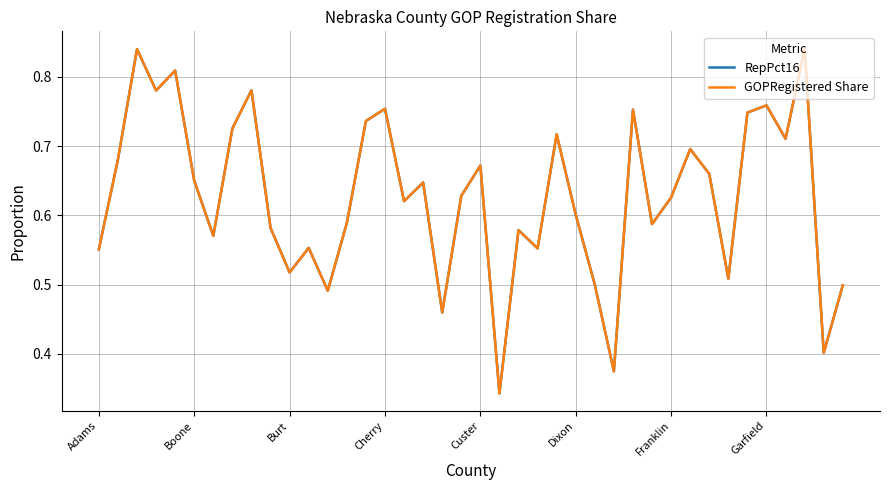

At how many categories does at least one series exceed 0?

40